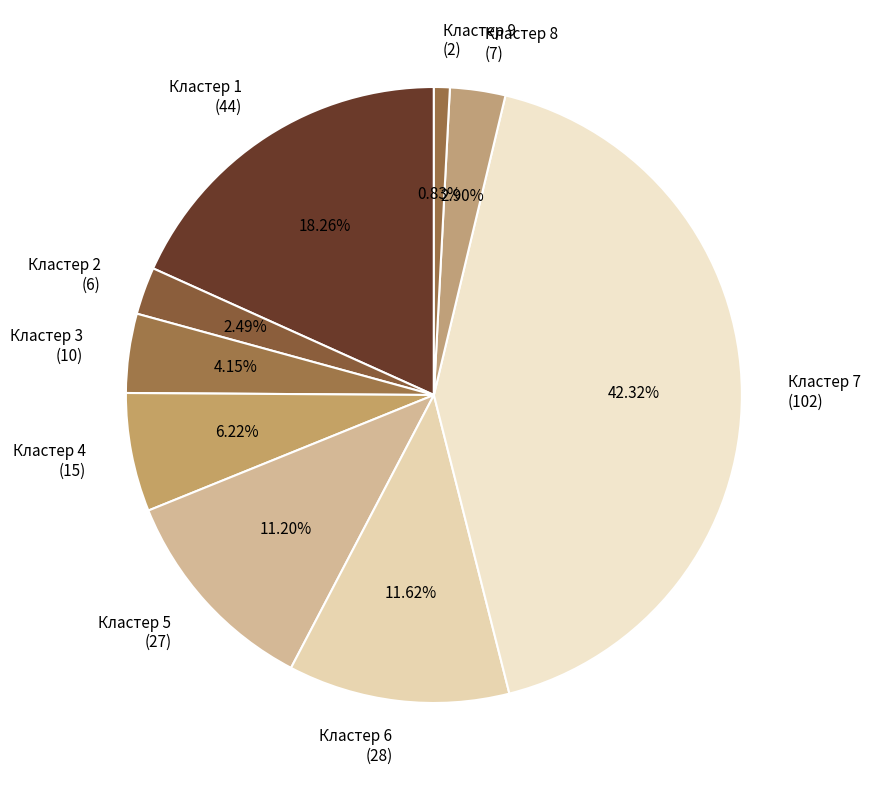

What percentage is the Кластер 3 slice, to the nearest percent?

4%